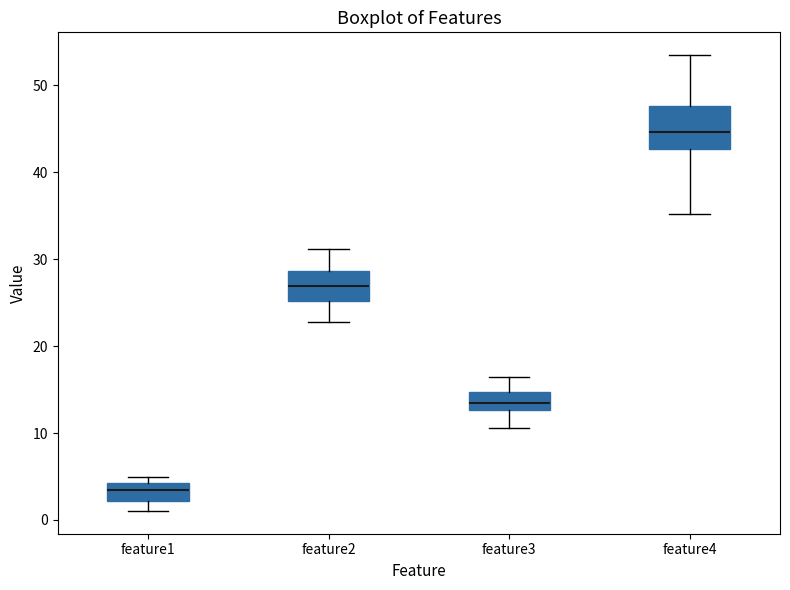

Which box has the highest median line?

feature4